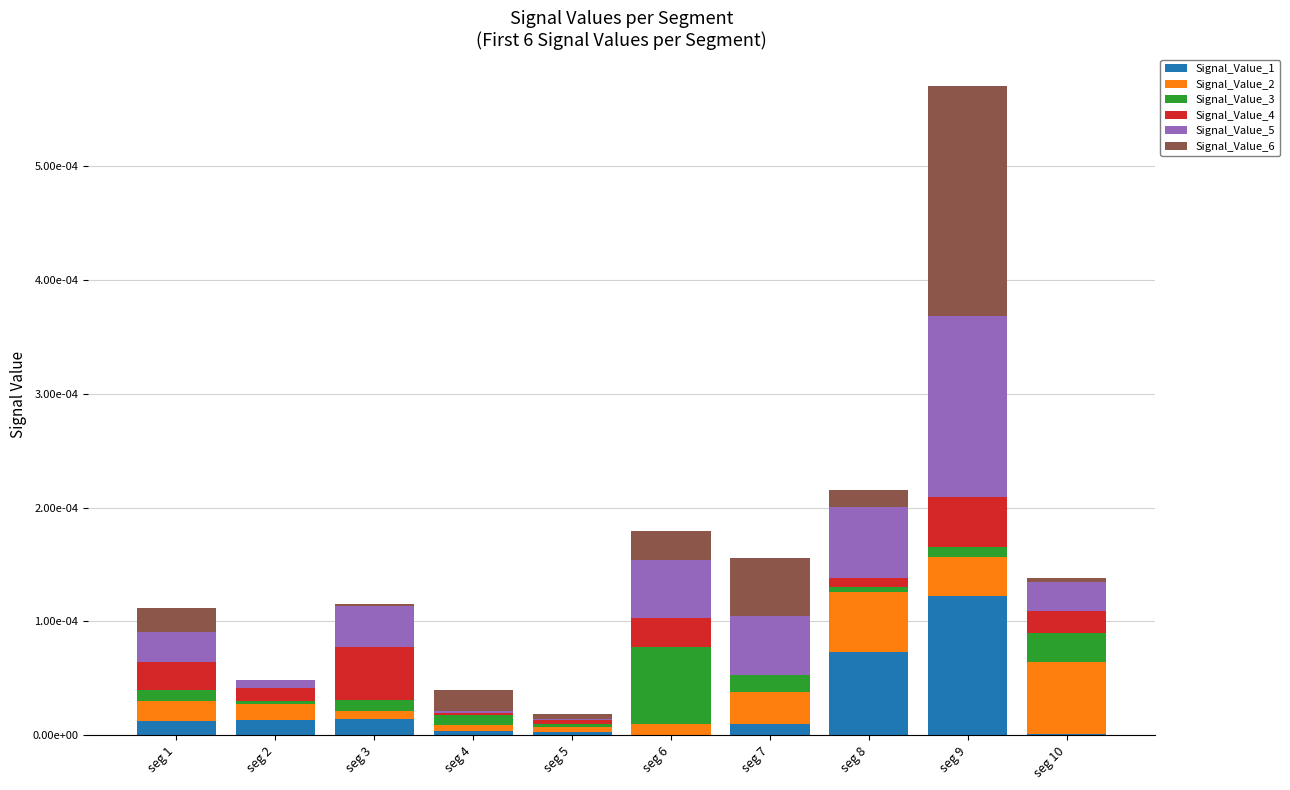

Where is Signal_Value_4 nearest to the value 0?

seg 7